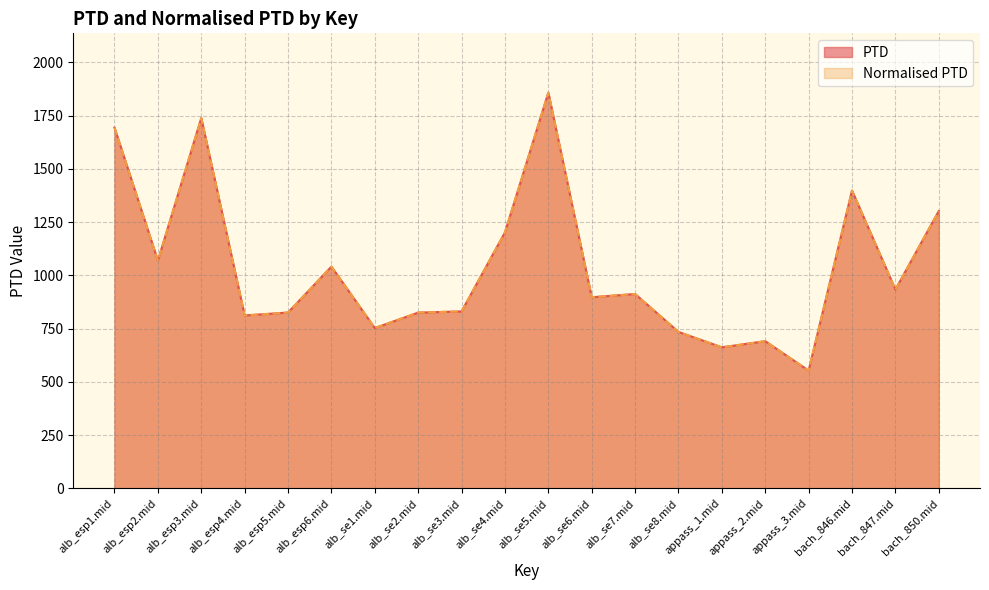

What is the approximate value of PTD at alb_se7.mid?

912.3